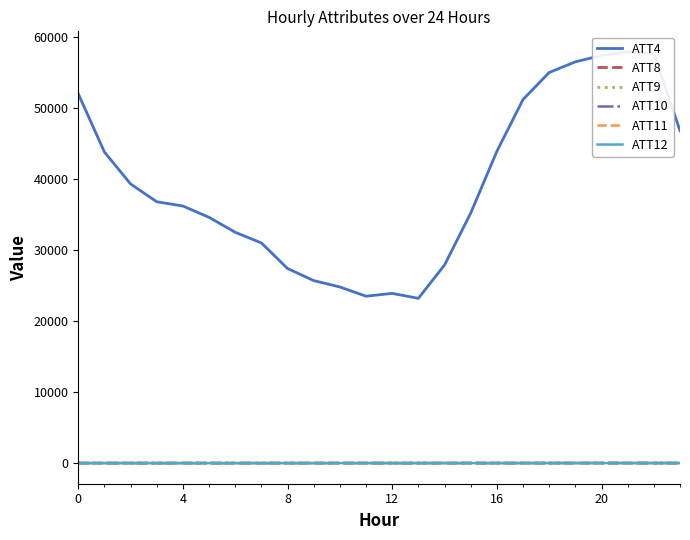

Which series has the widest spread of values?

ATT4